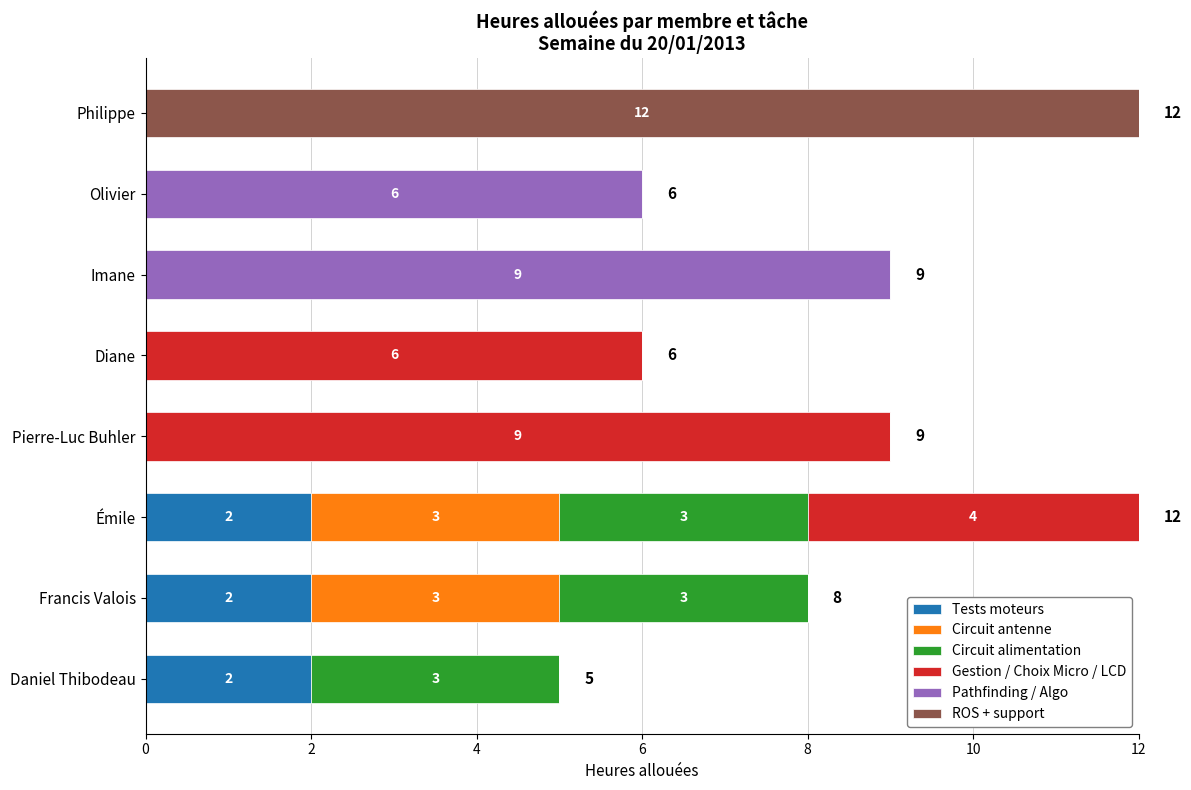

What is the total value across all series at Philippe?

12